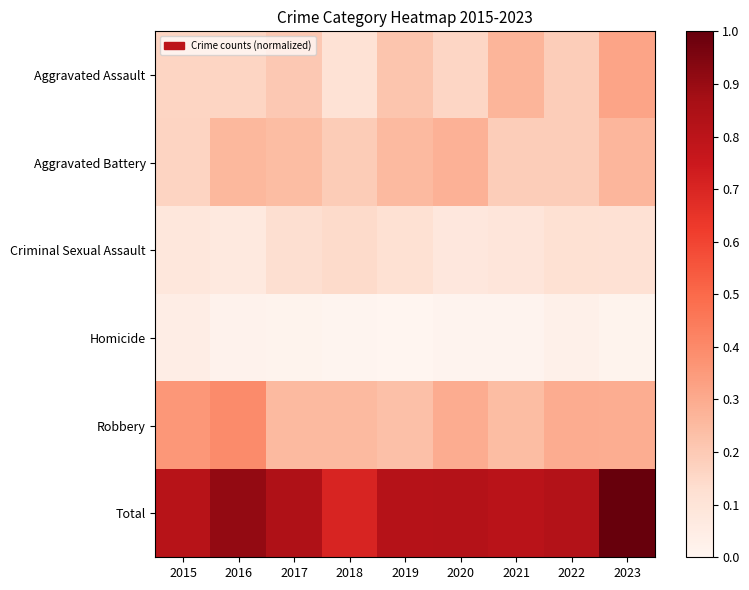

Rank the series by their maximum value, from lowest to highest.

Homicide, Criminal Sexual Assault, Aggravated Battery, Aggravated Assault, Robbery, Total